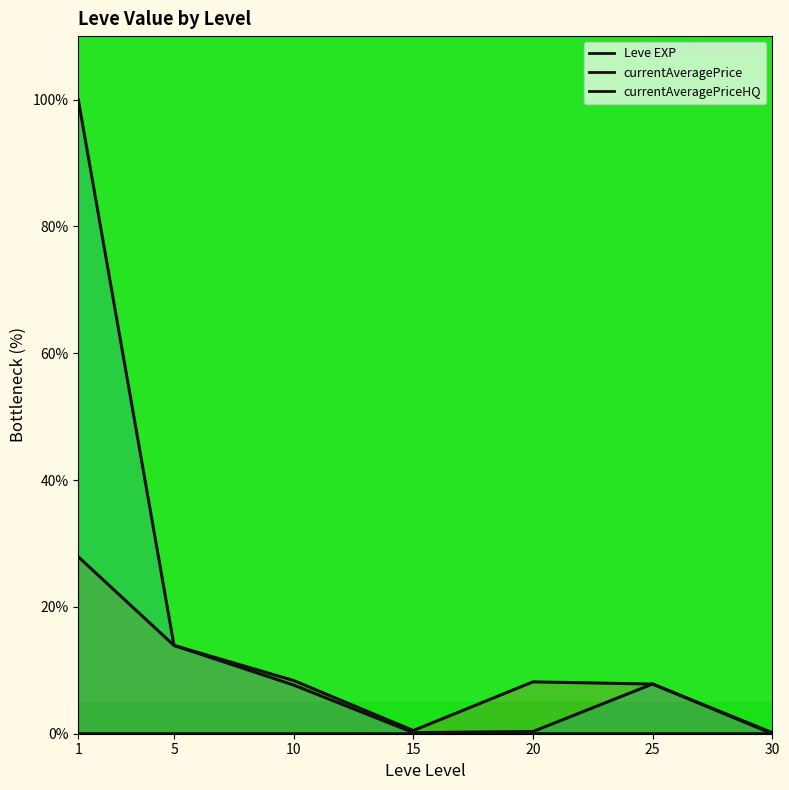

What is the greatest value displayed?

100.0